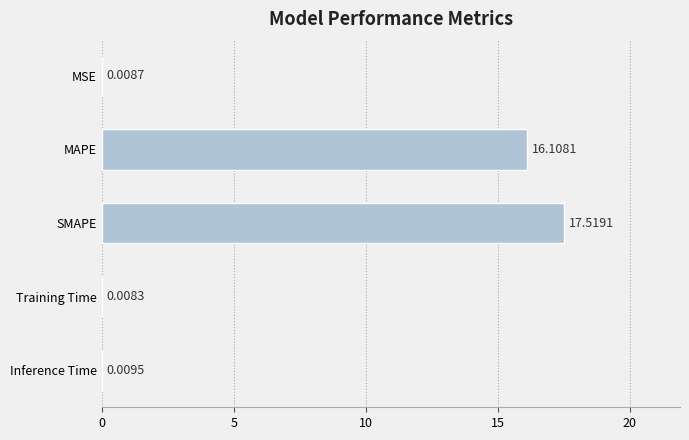

What is the sum of all values?

33.7